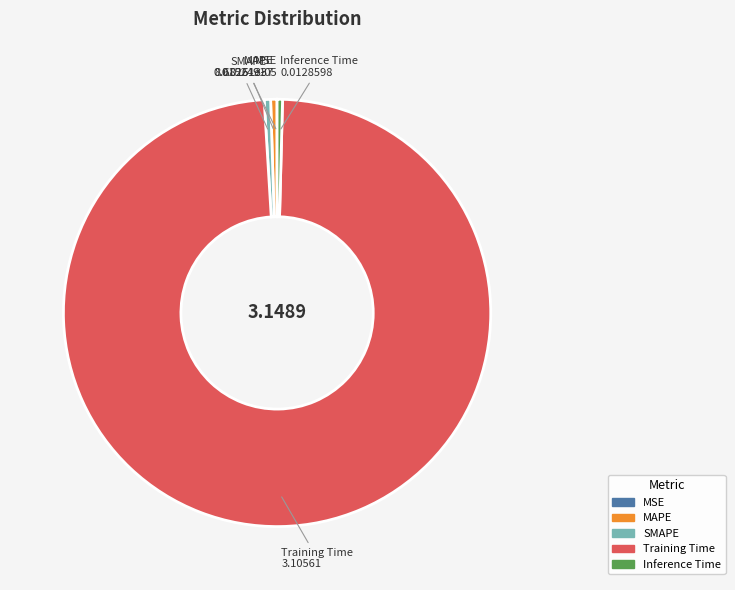

Which slice is the largest?

Training Time